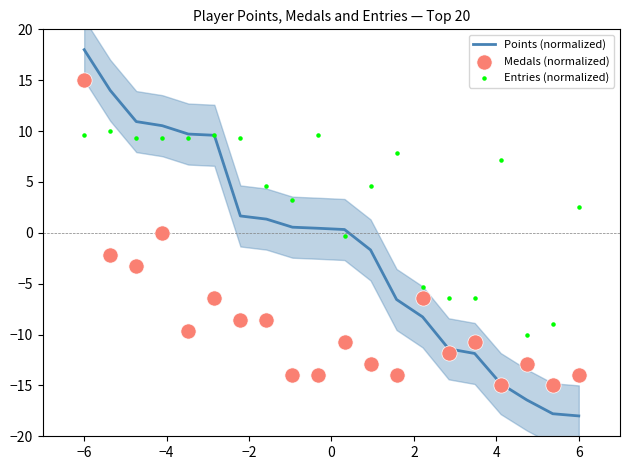

What are all the series names shown in the legend?

Points (normalized), Medals (normalized), Entries (normalized)